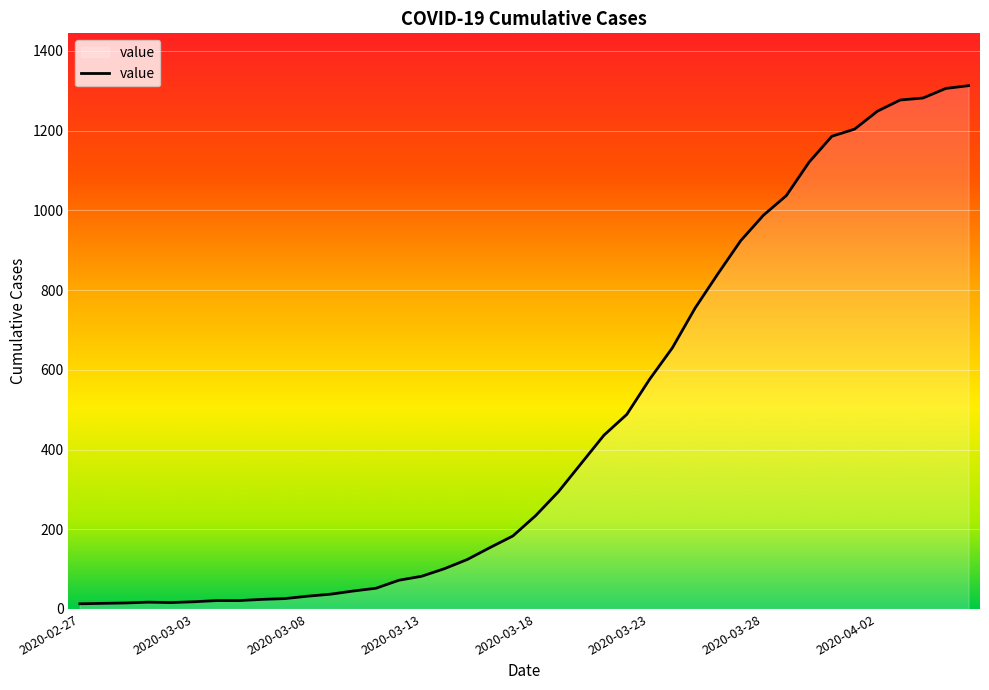

What is the maximum value shown in the chart?

1313